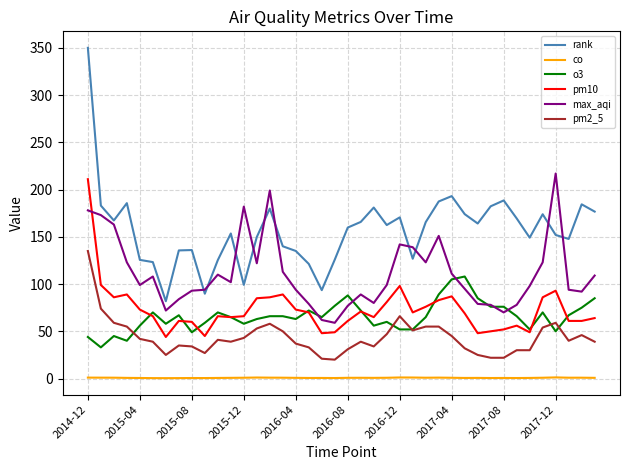

Which series has the widest spread of values?

rank